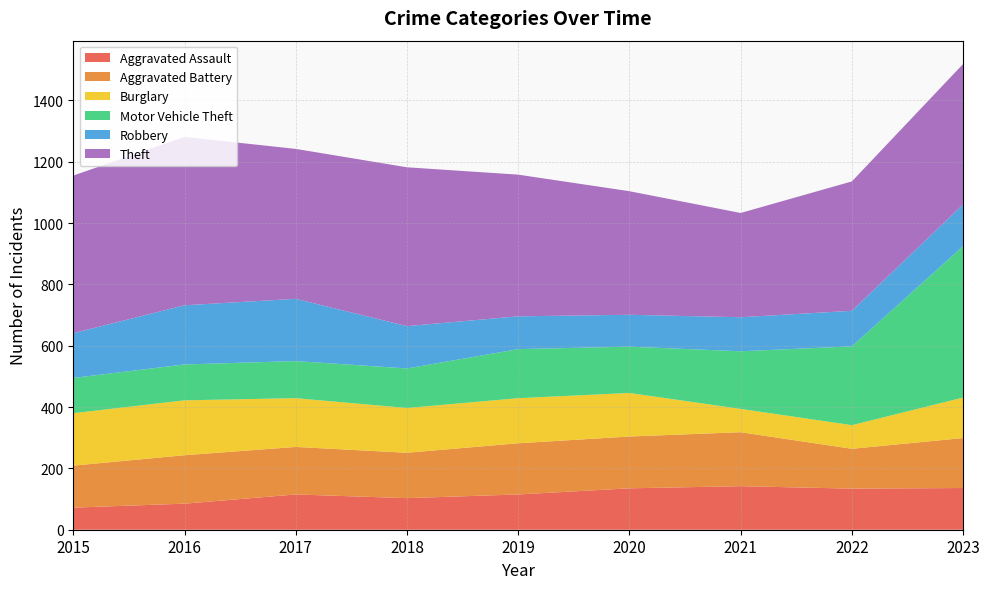

Reading left to right, list all the values displayed in this chart.

Aggravated Assault: 2015=72	2016=85	2017=115	2018=103	2019=115	2020=135	2021=142	2022=134	2023=136
Aggravated Battery: 2015=137	2016=158	2017=155	2018=148	2019=167	2020=169	2021=176	2022=130	2023=163
Burglary: 2015=171	2016=179	2017=159	2018=146	2019=147	2020=142	2021=76	2022=77	2023=132
Motor Vehicle Theft: 2015=115	2016=117	2017=121	2018=129	2019=160	2020=151	2021=188	2022=257	2023=494
Robbery: 2015=146	2016=193	2017=203	2018=138	2019=107	2020=104	2021=111	2022=116	2023=136
Theft: 2015=514	2016=549	2017=489	2018=518	2019=462	2020=403	2021=340	2022=422	2023=458